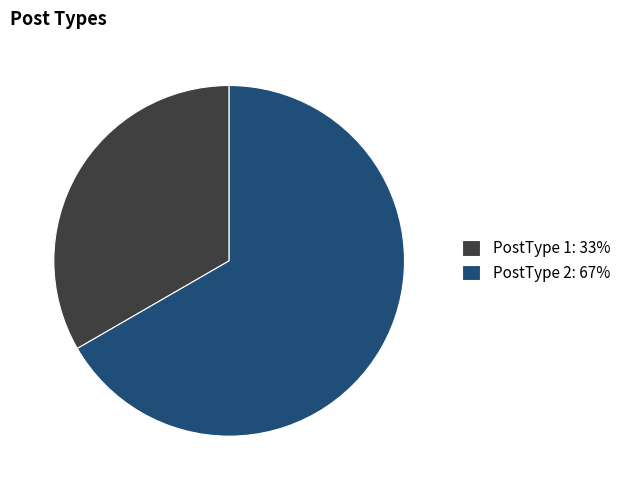

Is there a majority slice in this chart?

Yes